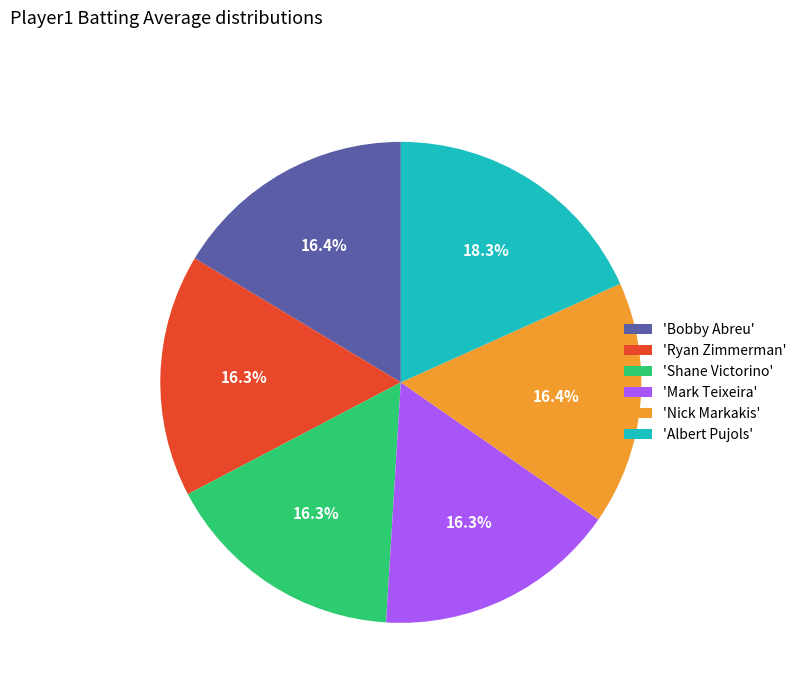

To the nearest percent, what is the difference between the largest and smallest slice percentages?

2%